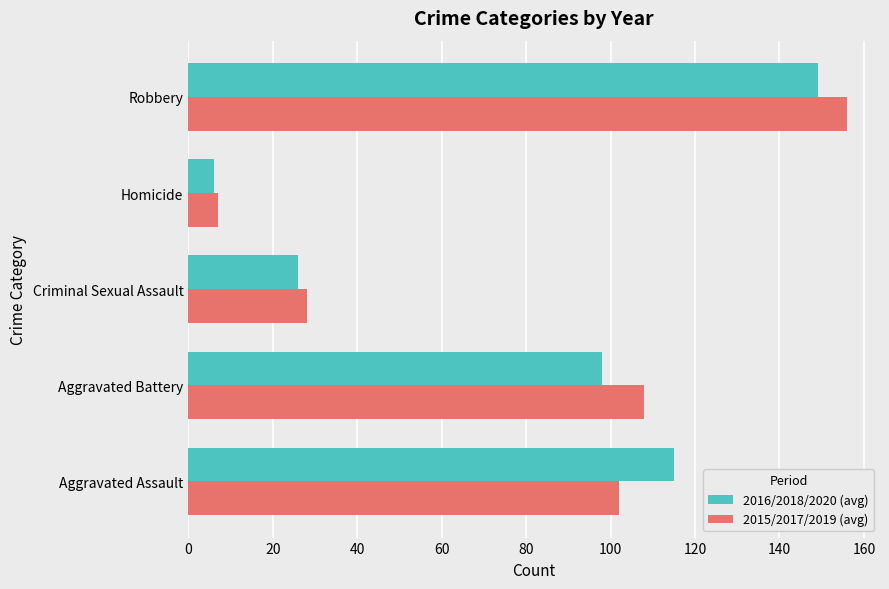

What is the maximum value shown in the chart?

156